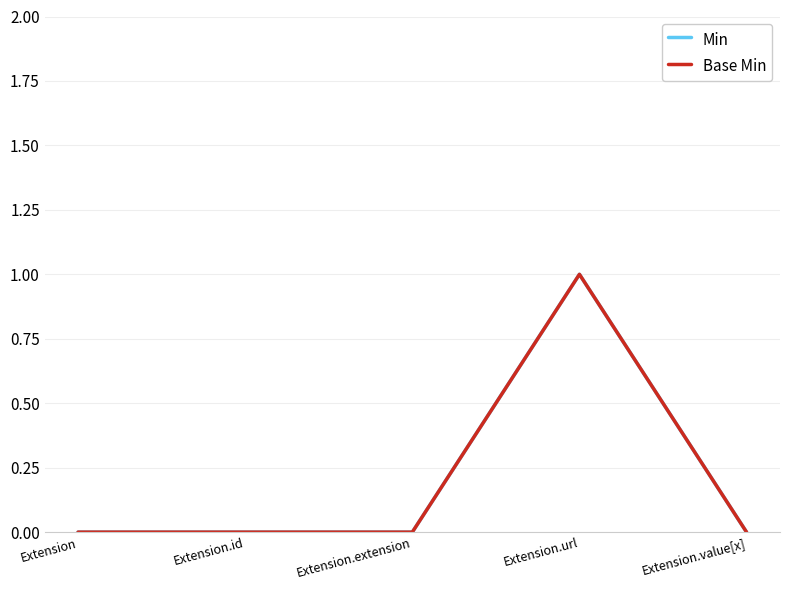

Between Extension and Extension.extension, which series saw the biggest shift?

Min